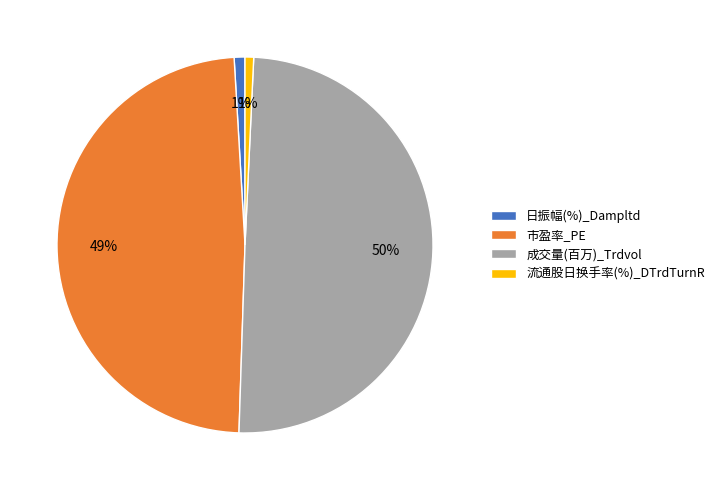

True or false: 日振幅(%)_Dampltd accounts for 1% of the total.

True